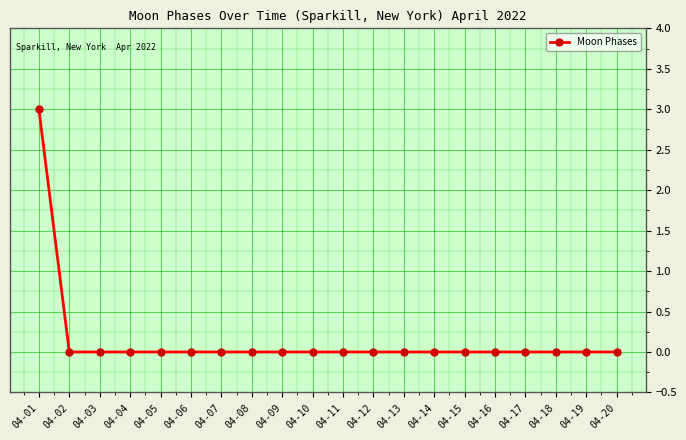

Reading left to right, transcribe all the data shown in this chart.

04-01=3	04-02=0	04-03=0	04-04=0	04-05=0	04-06=0	04-07=0	04-08=0	04-09=0	04-10=0	04-11=0	04-12=0	04-13=0	04-14=0	04-15=0	04-16=0	04-17=0	04-18=0	04-19=0	04-20=0